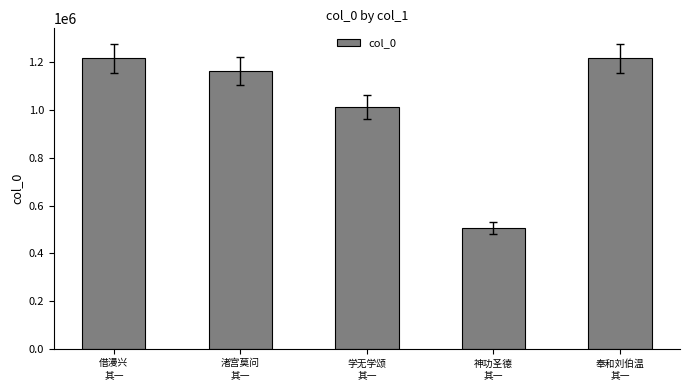

What is the value of the 4th bar from the left?

506734